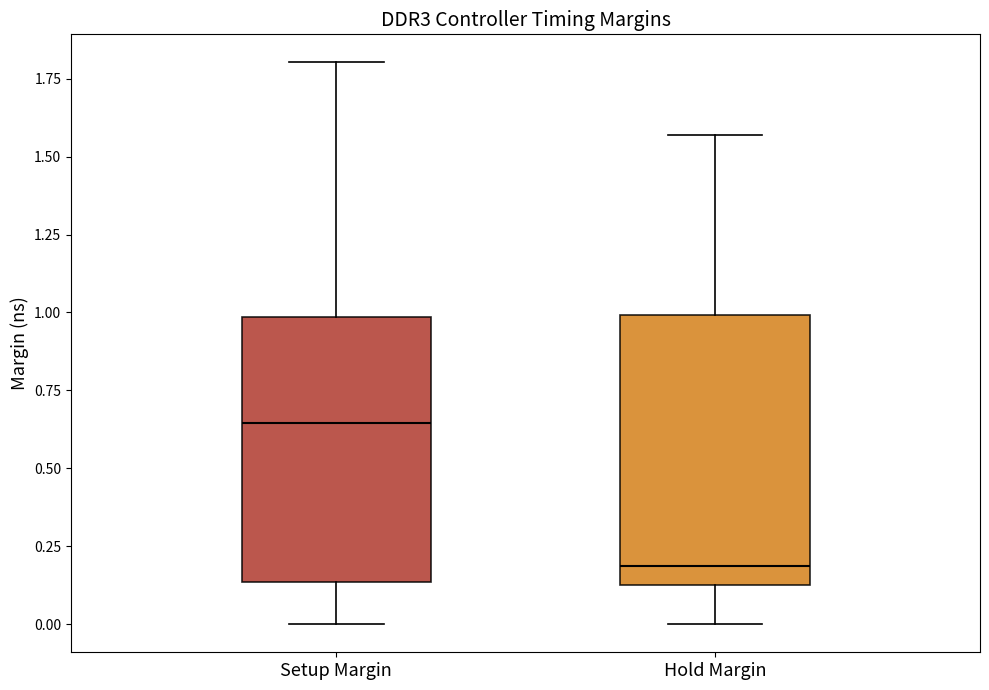

Reading left to right, read every box against the y-axis: the position of its median line, the range the box covers, and the ends of its whiskers. The values are not printed on the chart, so give them approximately, as read against the axis.

Setup Margin: median 0.65, box 0.15 to 1.00, whiskers 0.00 to 1.80
Hold Margin: median 0.20, box 0.15 to 1.00, whiskers 0.00 to 1.55